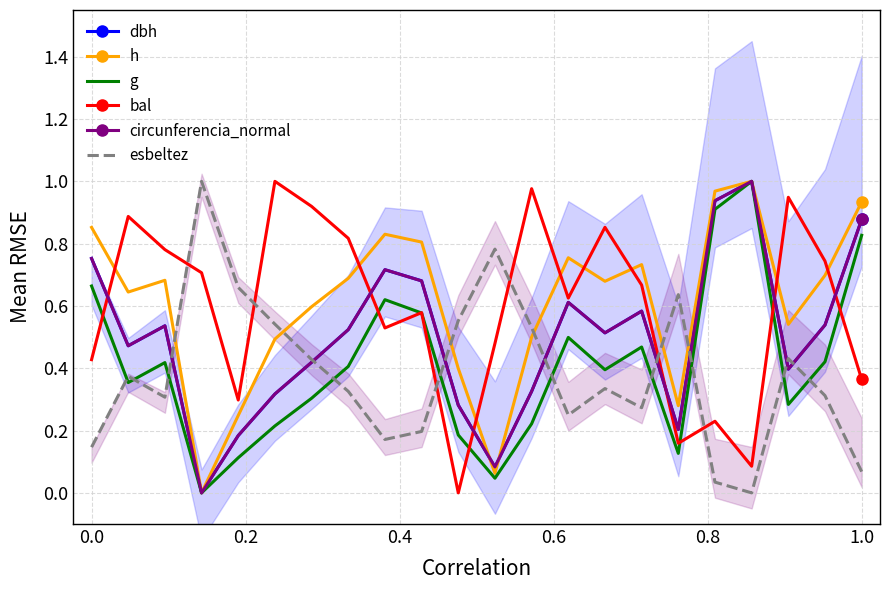

Which series has the widest spread of values?

g